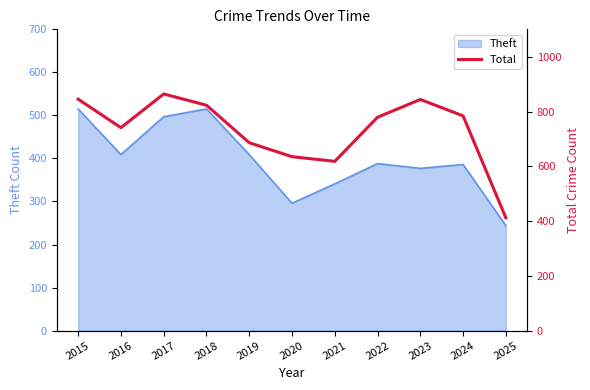

How many lines are shown in the chart?

1